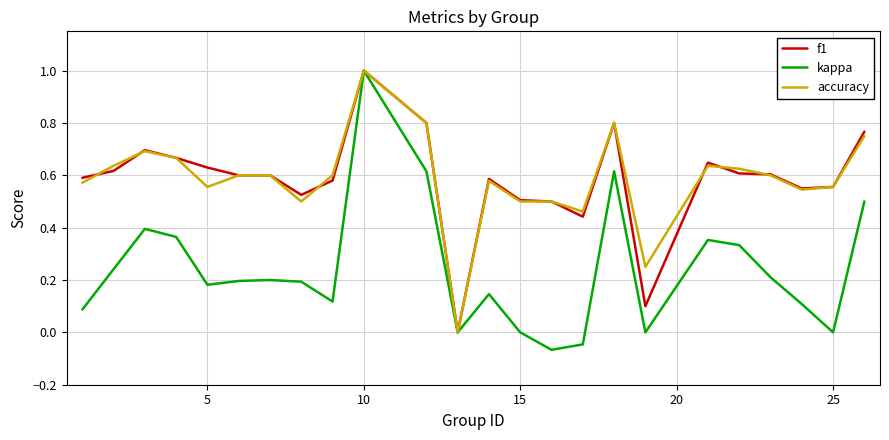

What is the maximum value shown in the chart?

1.0